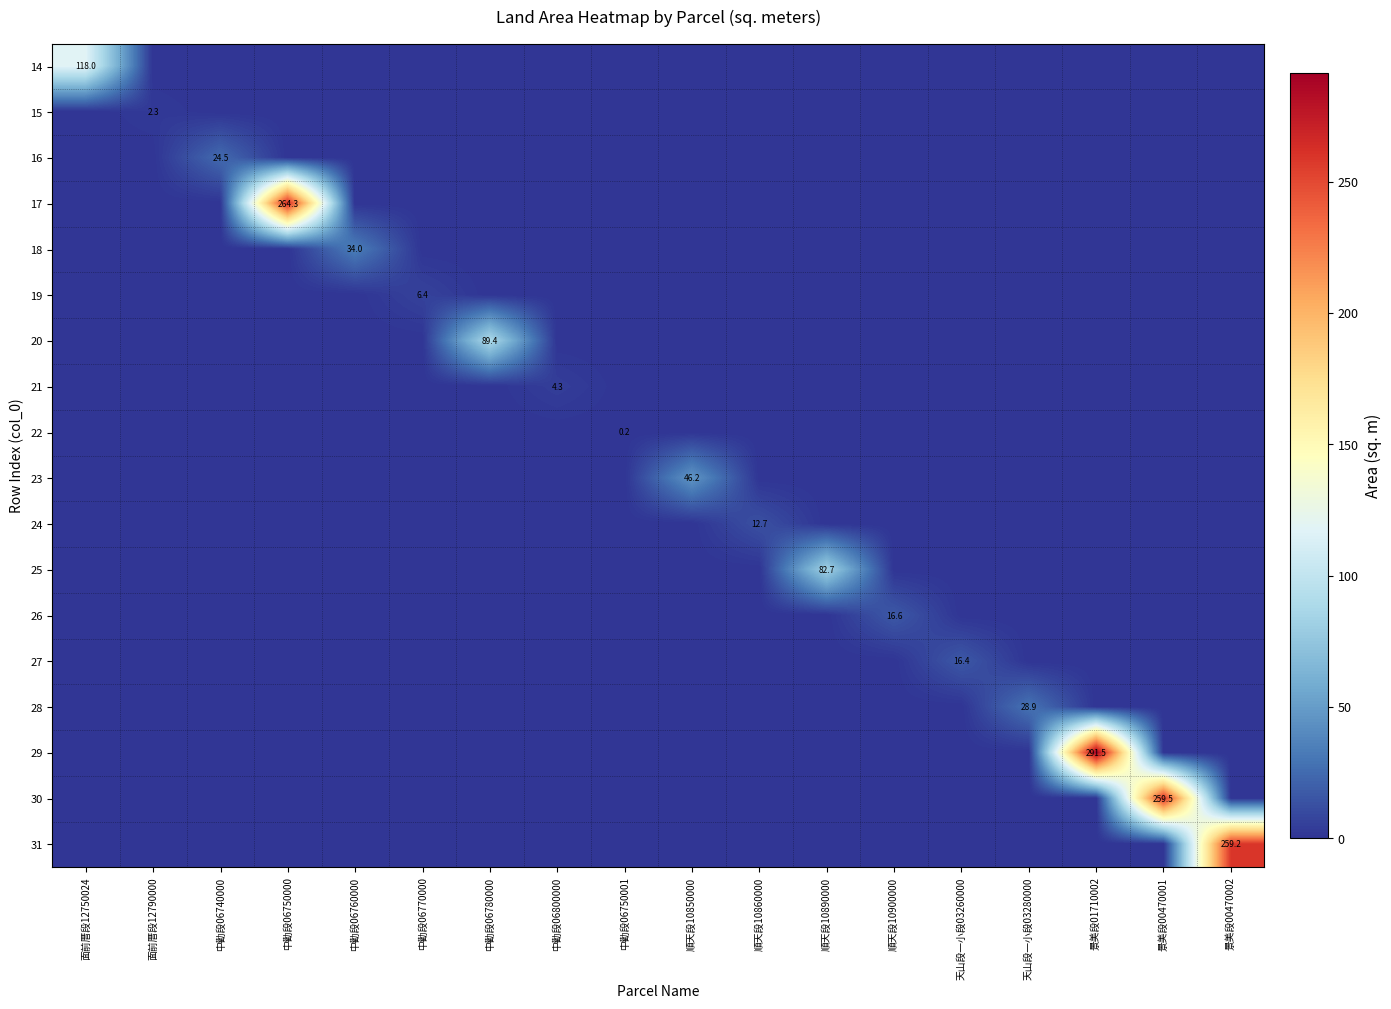

The value of 23 at 景美段00470001 is 0.0. True or false?

True